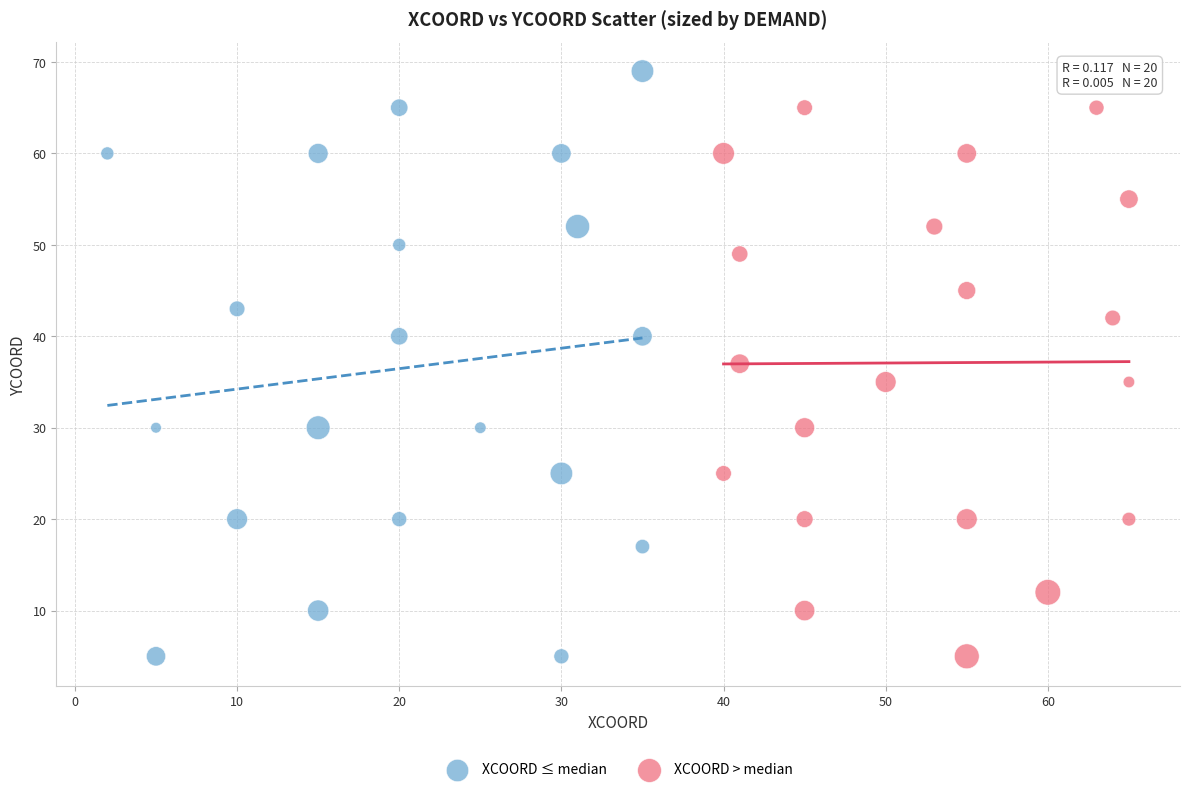

Which series has the largest Y range (max minus min)?

XCOORD ≤ median